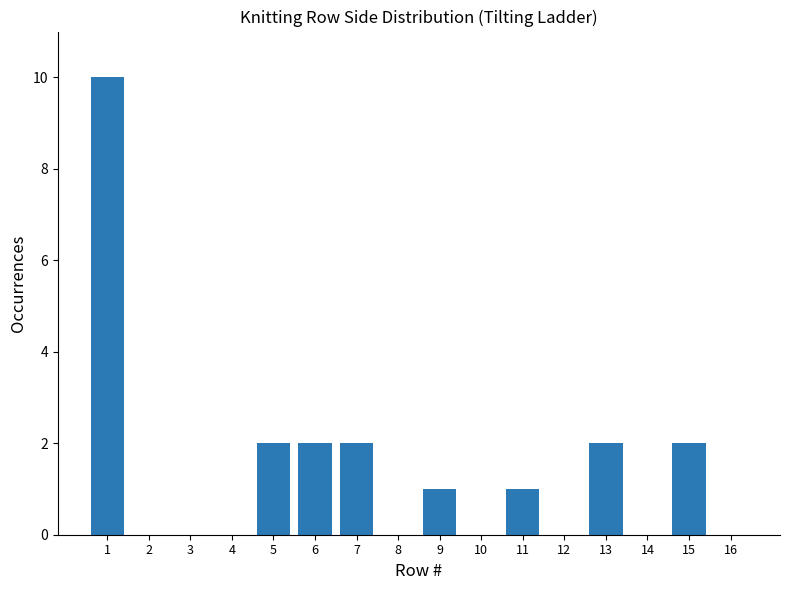

Which has a higher value, 13 or 2?

13